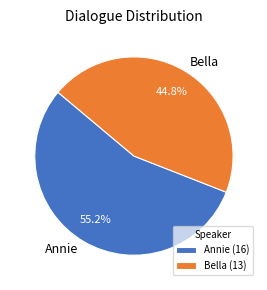

What portion of the pie excludes Annie?

44.8%